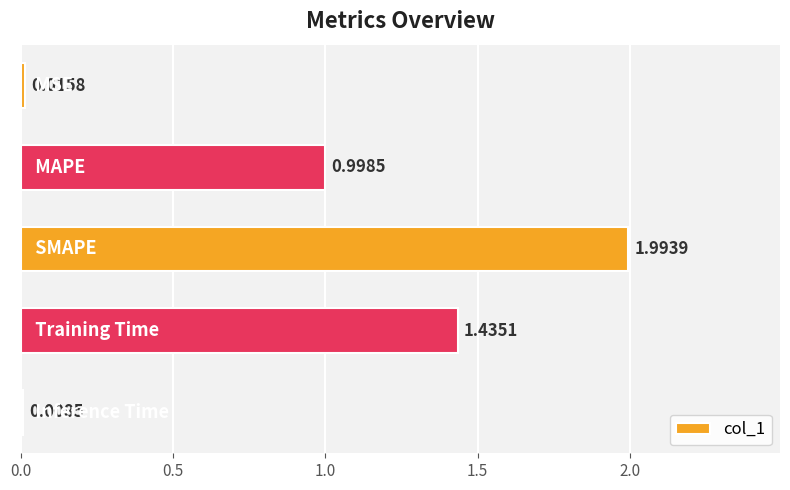

What is the difference between the maximum and minimum values?

2.0